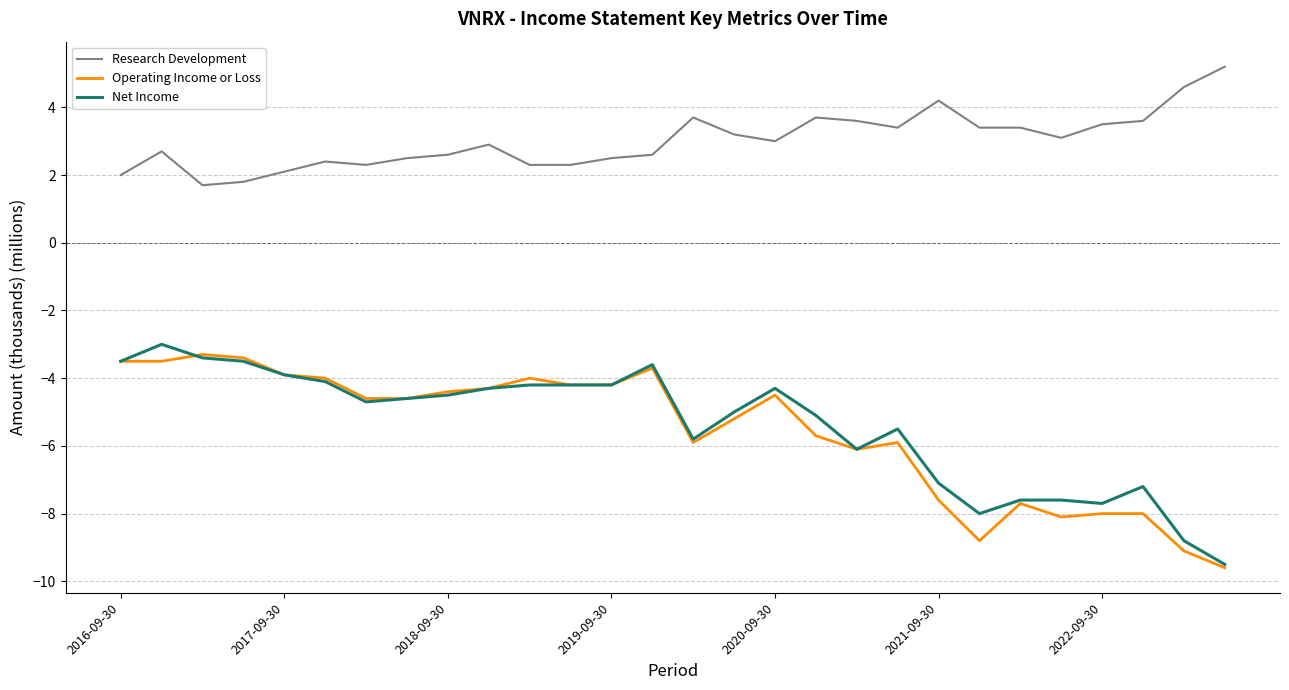

Which series has the largest total across all categories?

Research Development